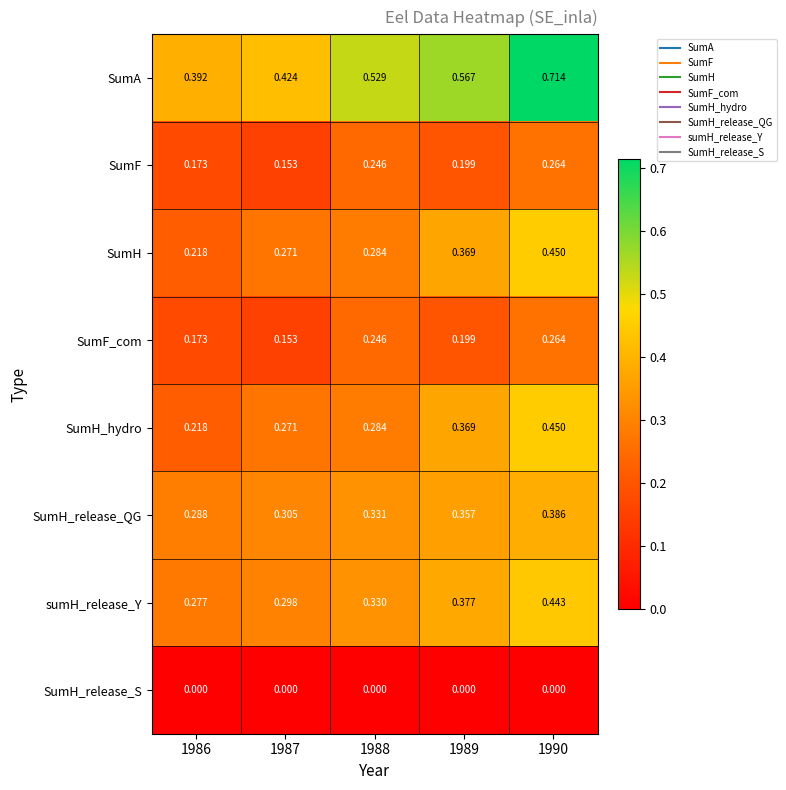

Which series has the largest range (max minus min)?

SumA